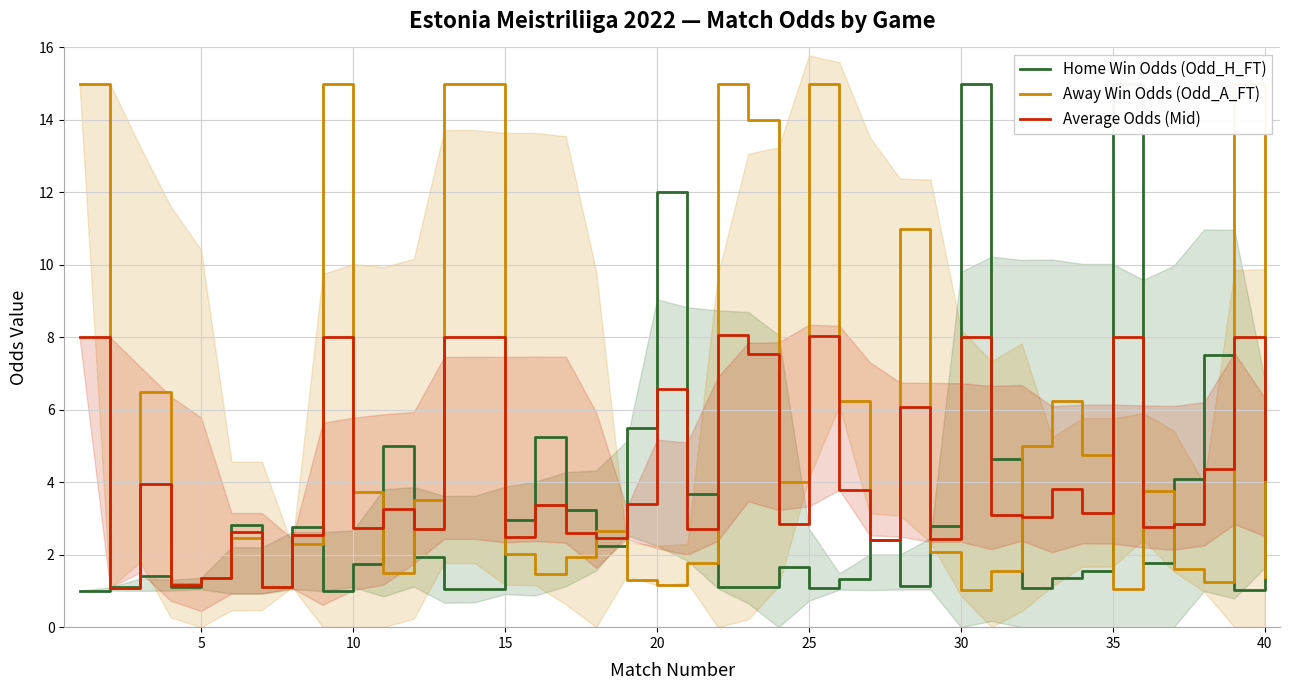

What is the minimum value for Average Odds (Mid)?

1.1